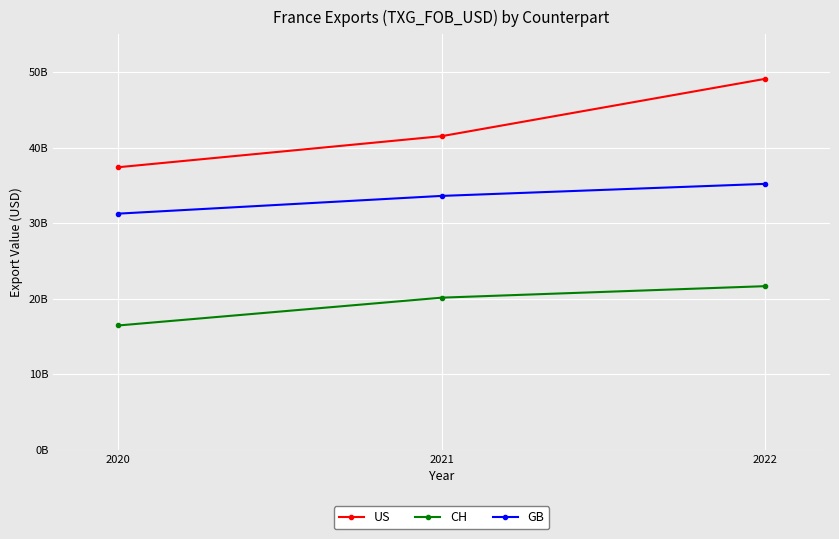

At how many categories does at least one series exceed 33665971656?

3